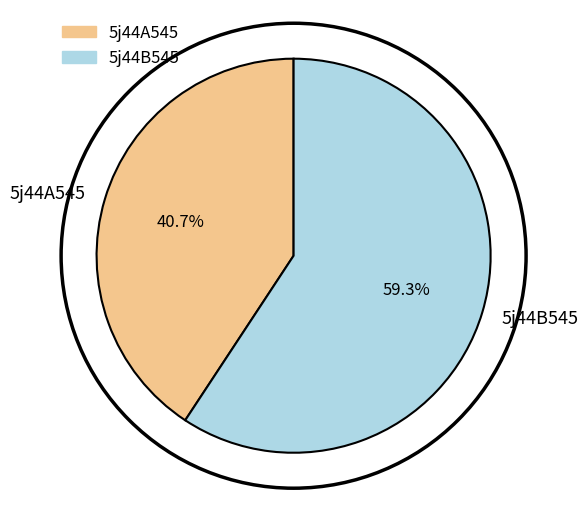

Between 5j44A545 and 5j44B545, which is larger?

5j44B545